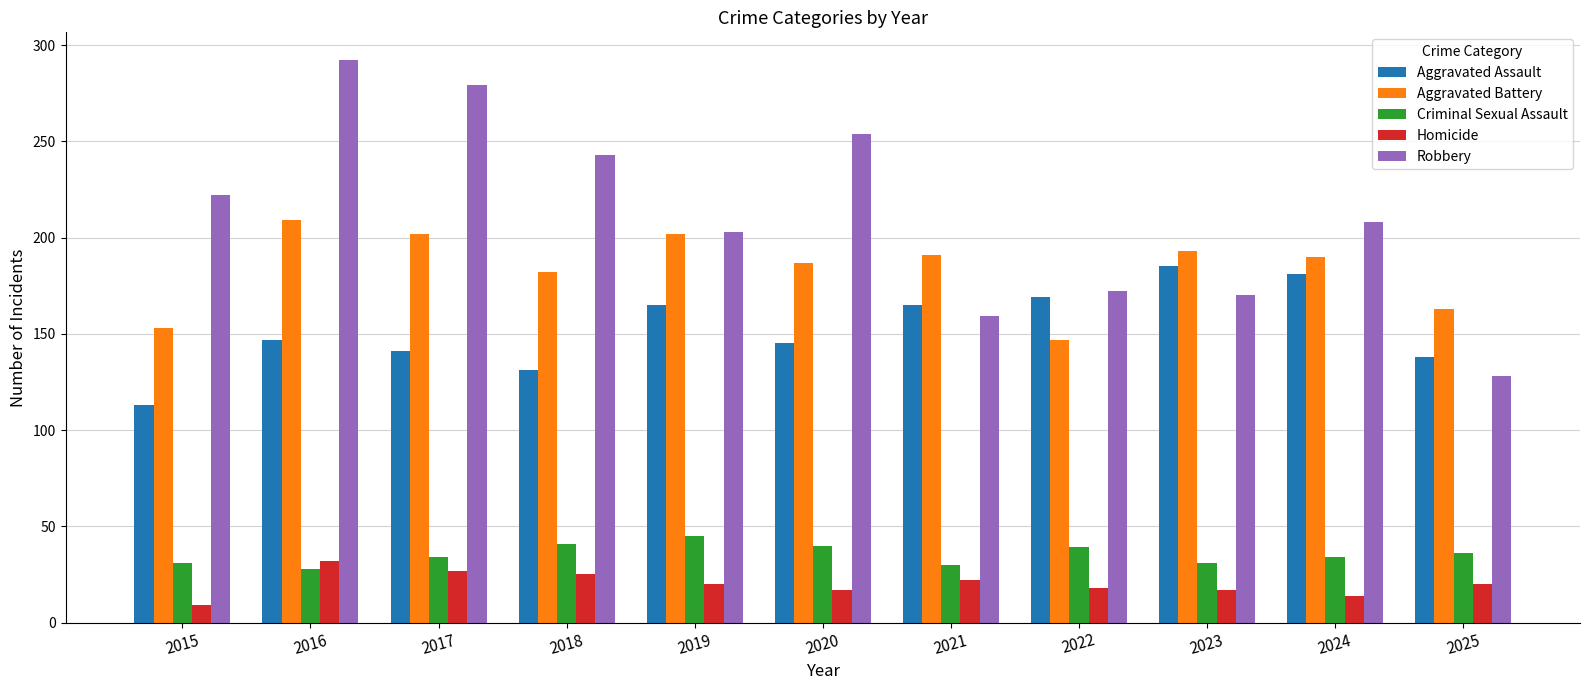

Which series has the largest total across all categories?

Robbery